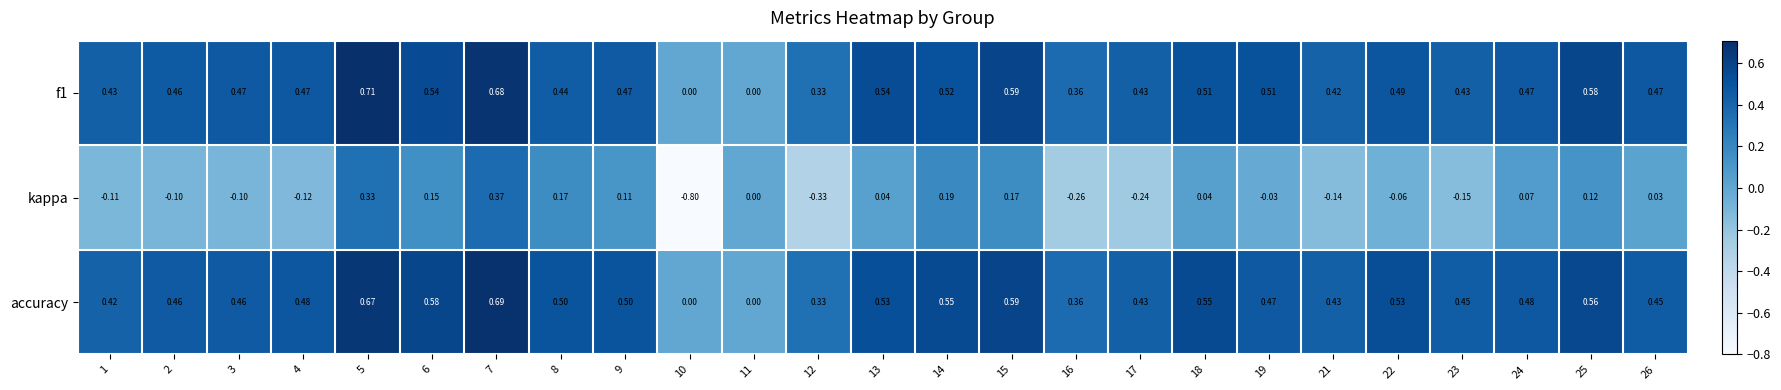

Which series has the widest spread of values?

kappa